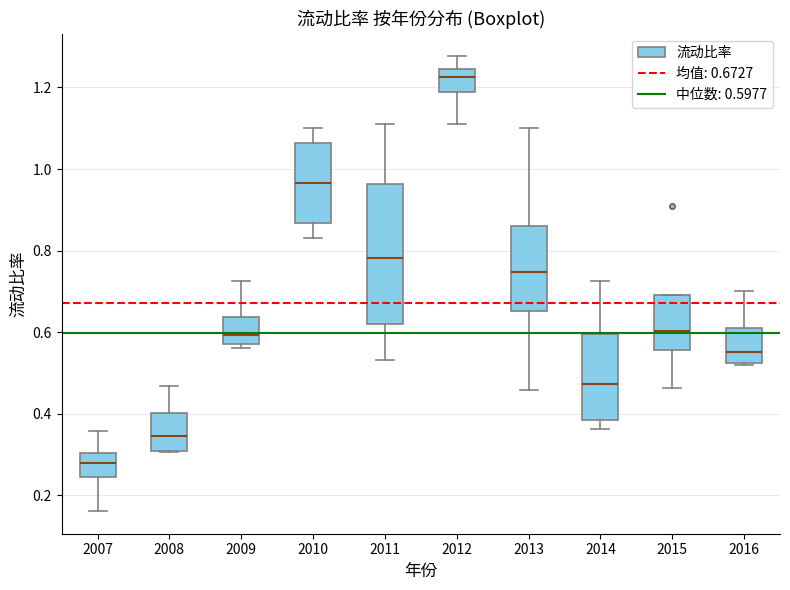

Reading left to right, read every box against the y-axis: the position of its median line, the range the box covers, and the ends of its whiskers. The values are not printed on the chart, so give them approximately, as read against the axis.

2007: median 0.28, box 0.24 to 0.30, whiskers 0.16 to 0.36
2008: median 0.34, box 0.30 to 0.40, whiskers 0.30 to 0.46
2009: median 0.60, box 0.58 to 0.64, whiskers 0.56 to 0.72
2010: median 0.96, box 0.86 to 1.06, whiskers 0.84 to 1.10
2011: median 0.78, box 0.62 to 0.96, whiskers 0.54 to 1.10
2012: median 1.22, box 1.18 to 1.24, whiskers 1.12 to 1.28
2013: median 0.74, box 0.66 to 0.86, whiskers 0.46 to 1.10
2014: median 0.48, box 0.38 to 0.60, whiskers 0.36 to 0.72
2015: median 0.60, box 0.56 to 0.70, whiskers 0.46 to 0.70
2016: median 0.56, box 0.52 to 0.60, whiskers 0.52 to 0.70